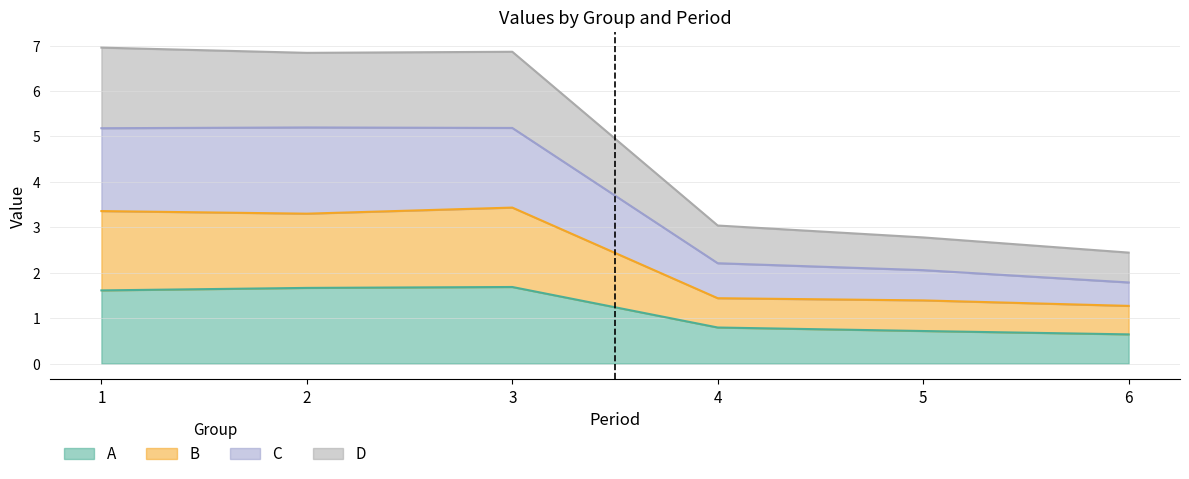

How many A values are between 0 and 1?

3